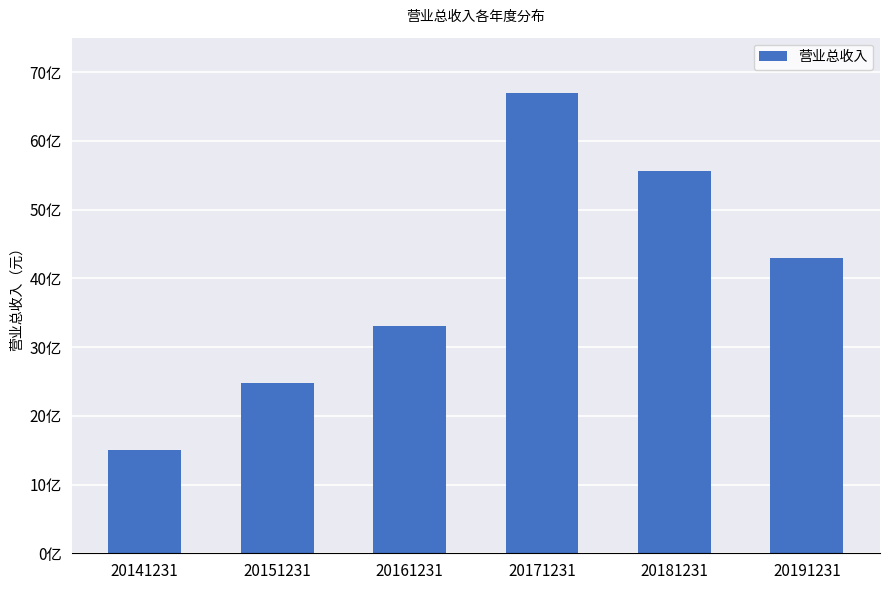

Reading left to right, what are all the values shown in this chart?

1497240270.1	2472233670.5	3303729514.2	6692519014.6	5559874292.2	4302205376.2